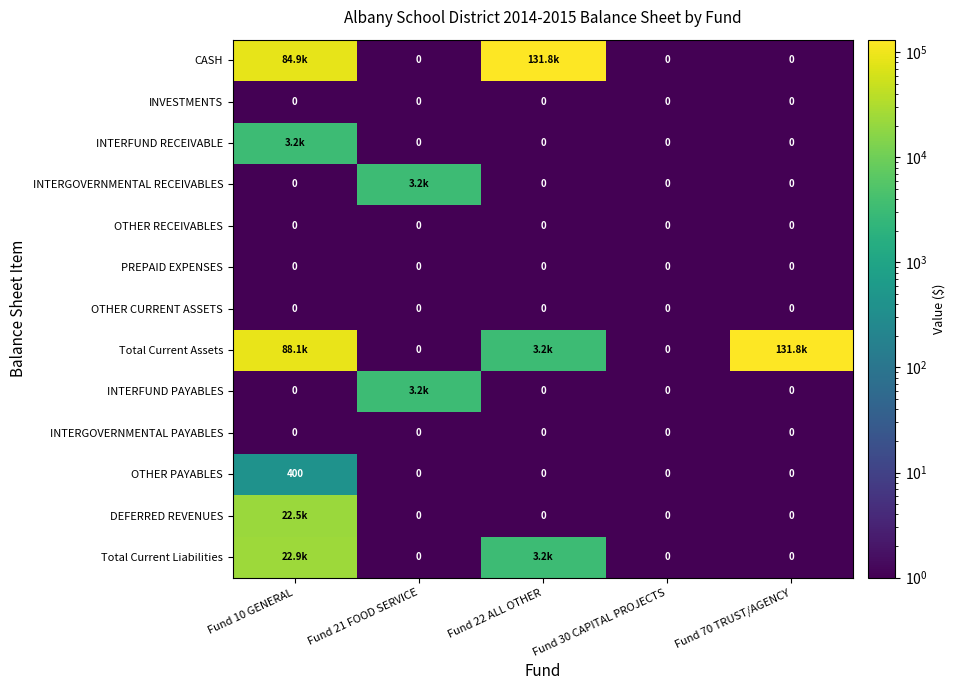

The value of INTERGOVERNMENTAL RECEIVABLES at Fund 30 CAPITAL PROJECTS is 0.1. True or false?

False